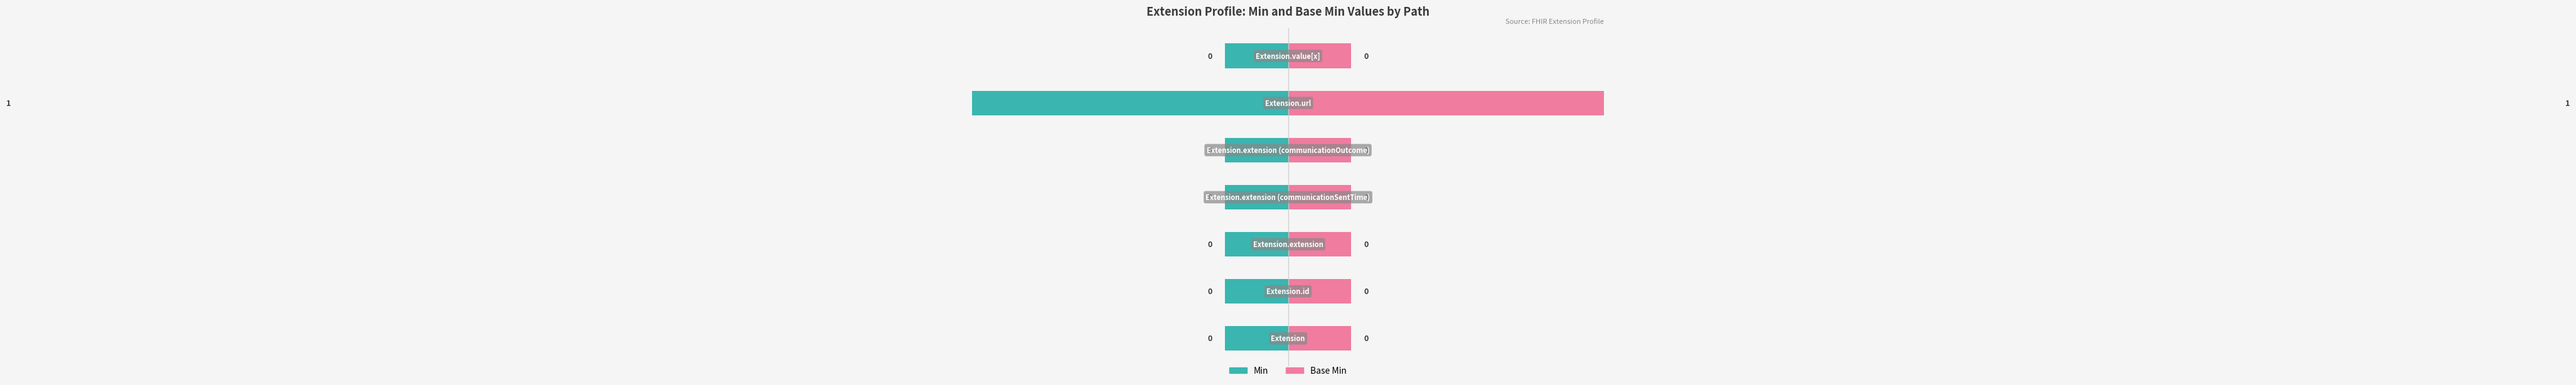

Between Extension.extension and Extension.url, which series saw the biggest shift?

Min